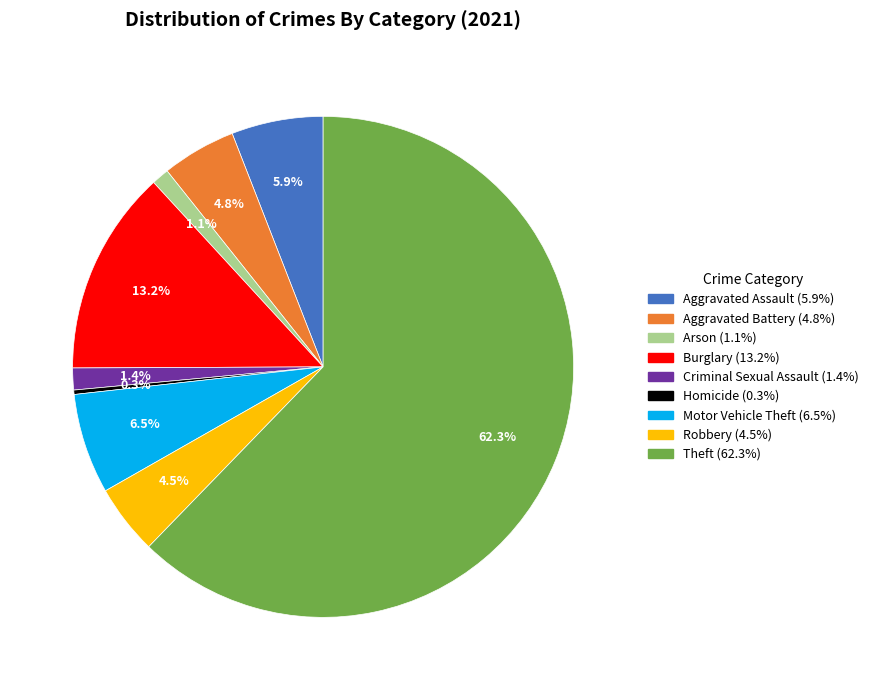

To the nearest percent, what portion does Motor Vehicle Theft represent?

6%